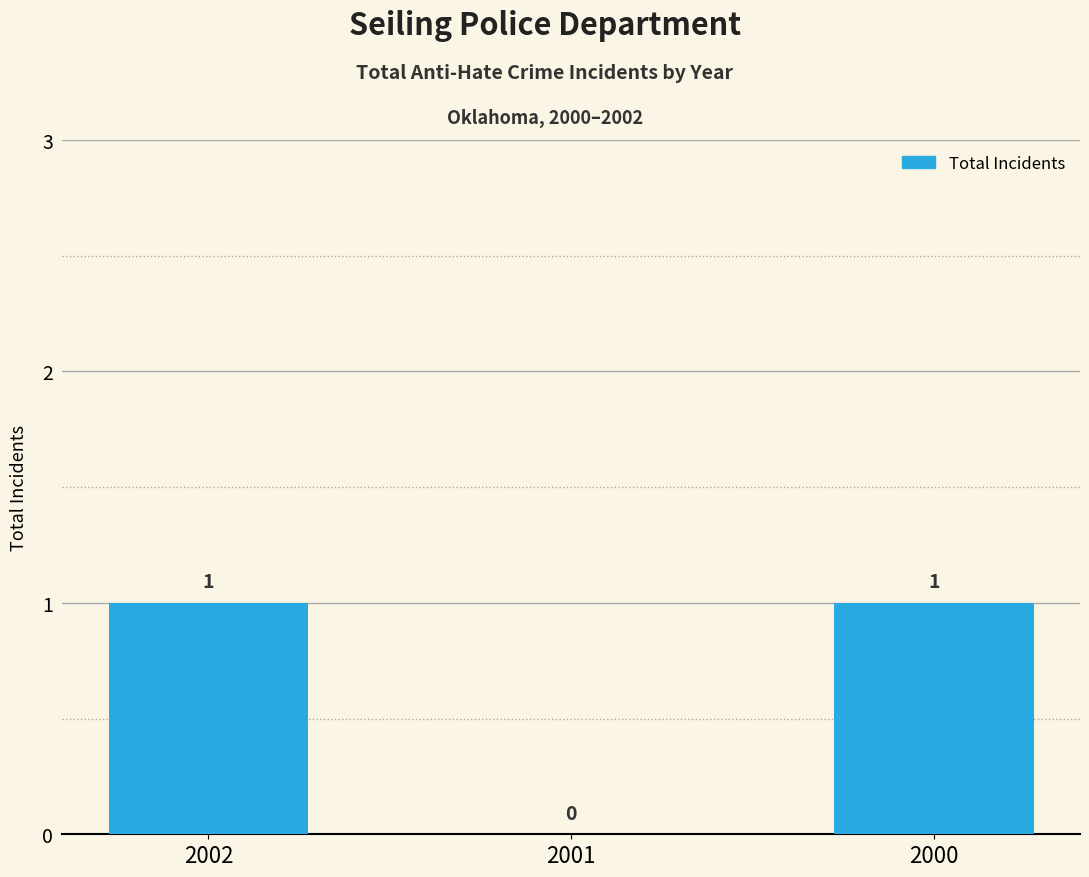

Where is the data nearest to the value 0?

2001